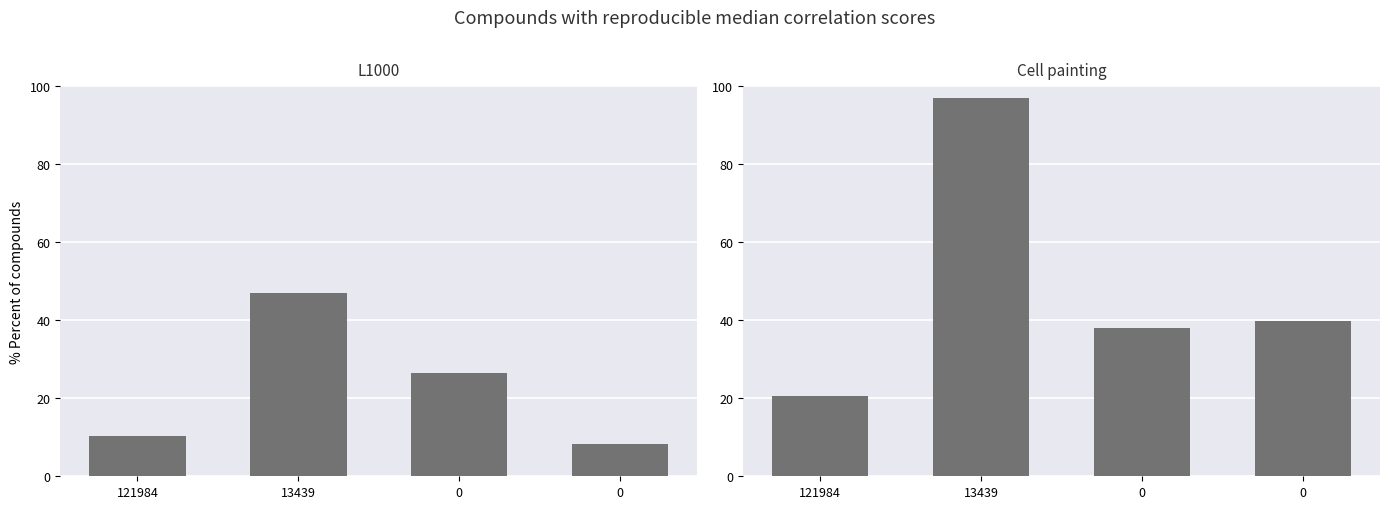

Which has a higher value, 13439 or 0?

13439